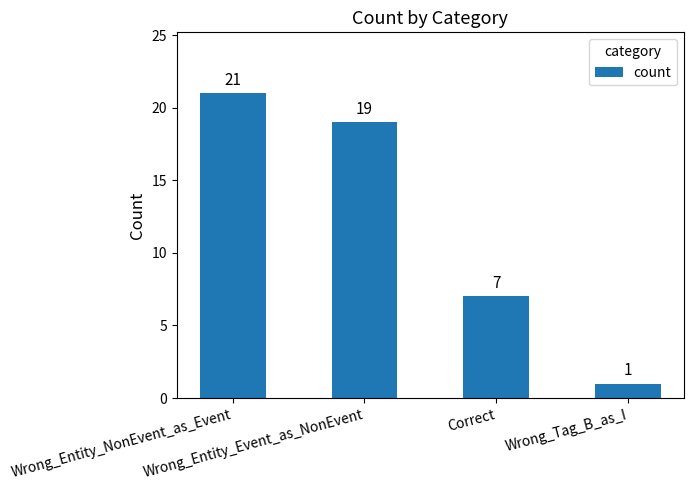

Which label corresponds to the smallest value in the chart?

Wrong_Tag_B_as_I